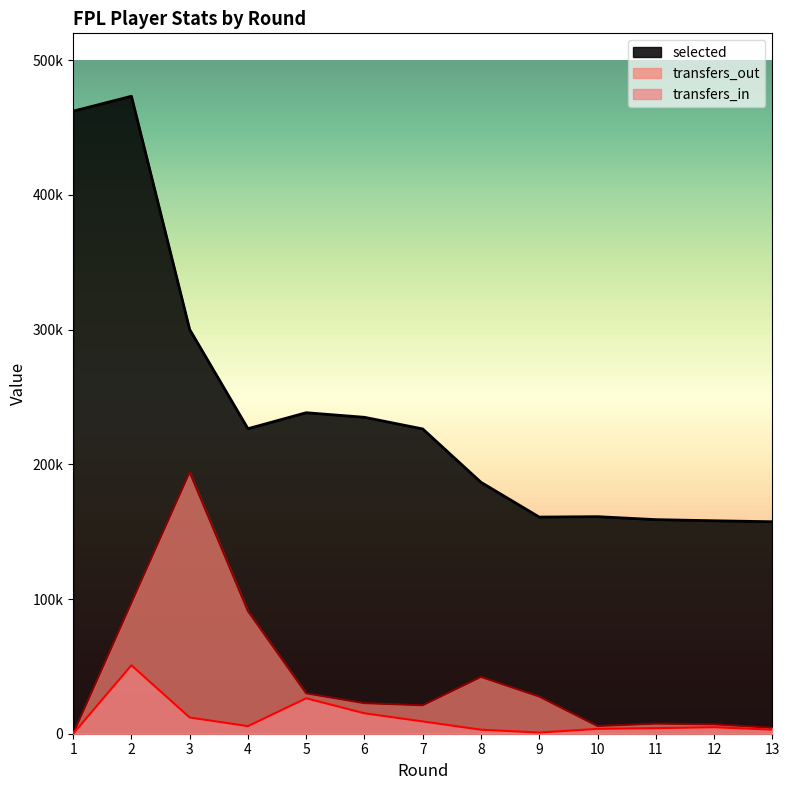

Which series has the largest total across all categories?

selected